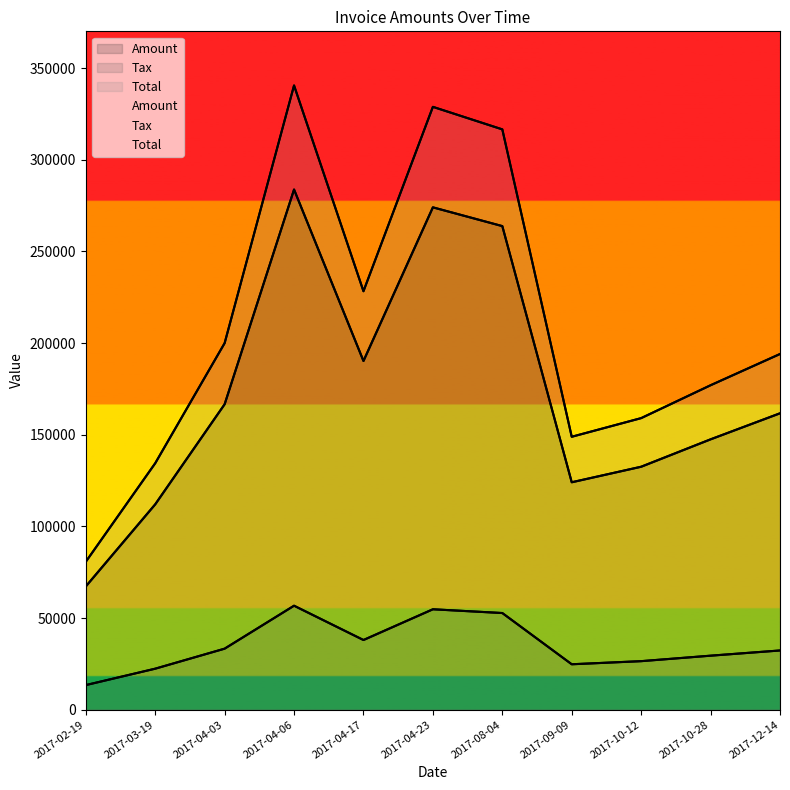

How many interior local peaks does the Total series have?

2